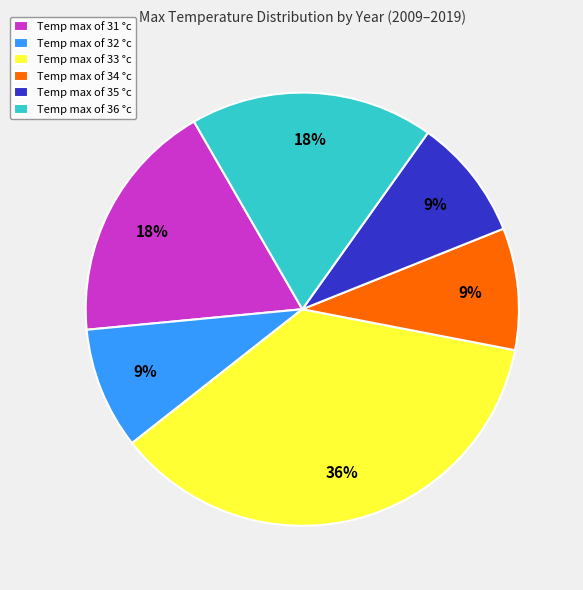

What percentage is the Temp max of 31 °c slice, to the nearest percent?

18%